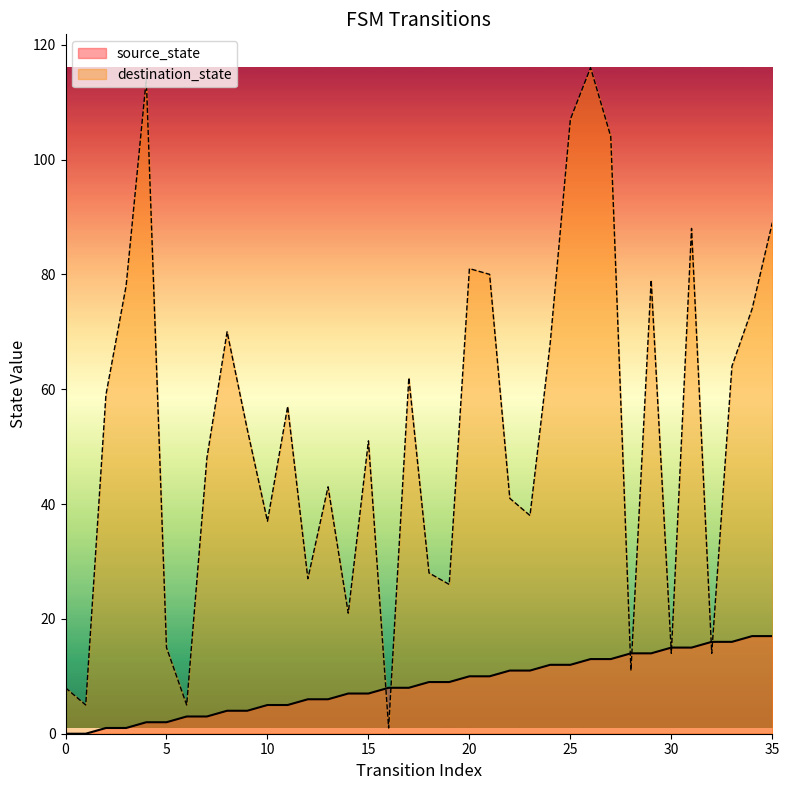

The value of source_state at 28 is 14. True or false?

True